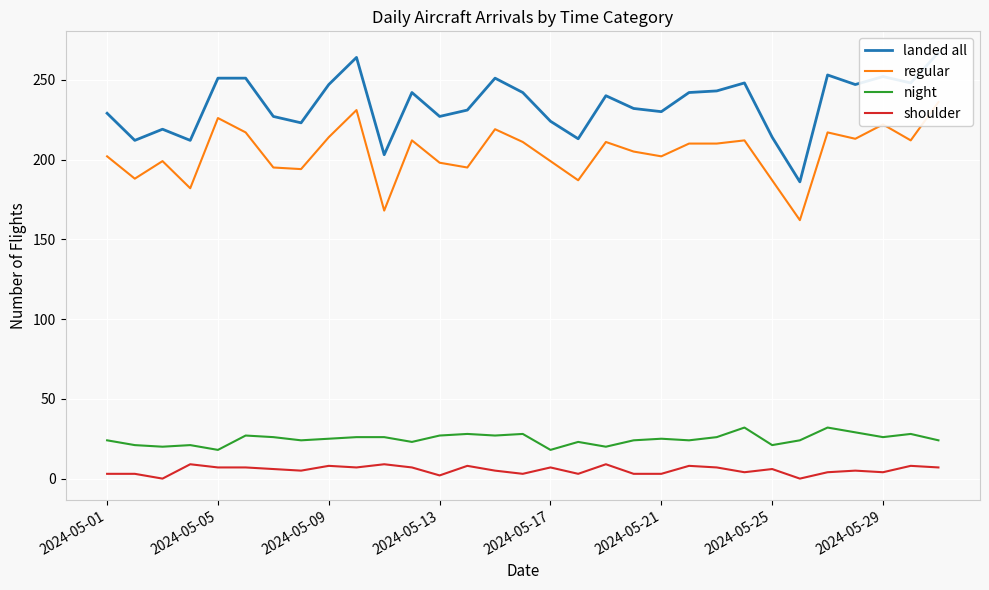

What is the difference between the second highest and second lowest values in the regular series?

63